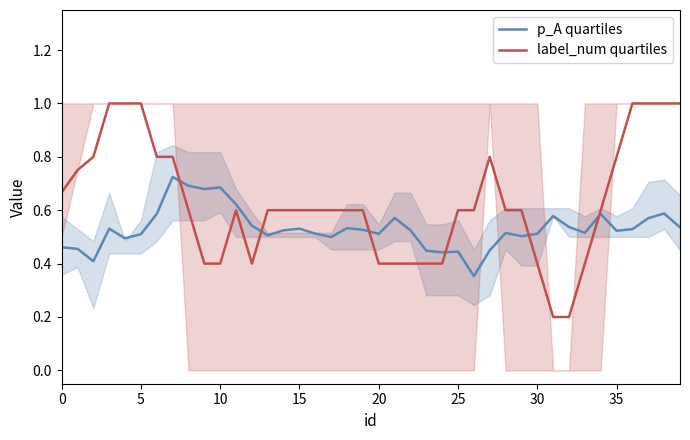

After their last crossing, which series has the higher values: label_num quartiles or p_A quartiles?

label_num quartiles